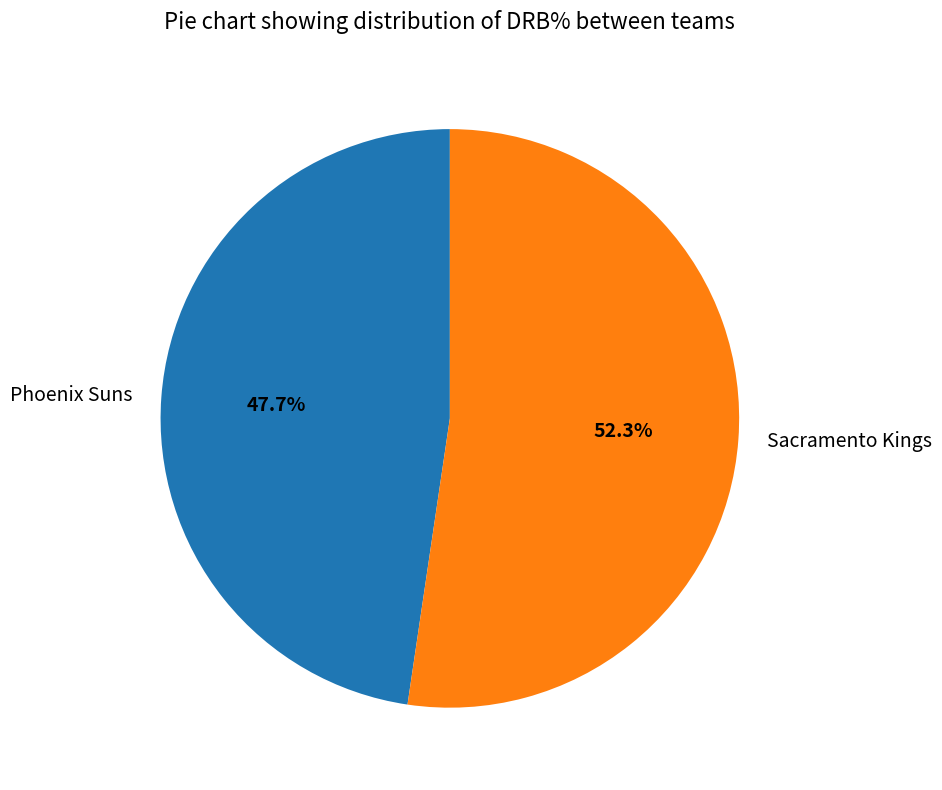

How many slices are in this pie chart?

2